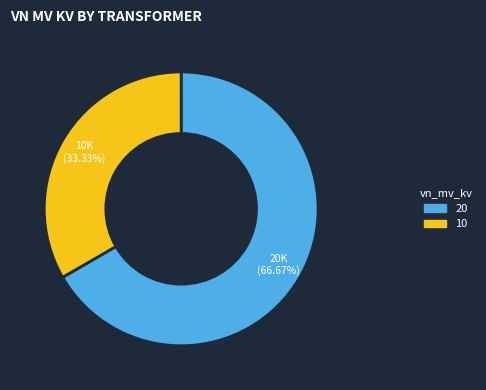

Which has a higher value, 20 or 10?

20